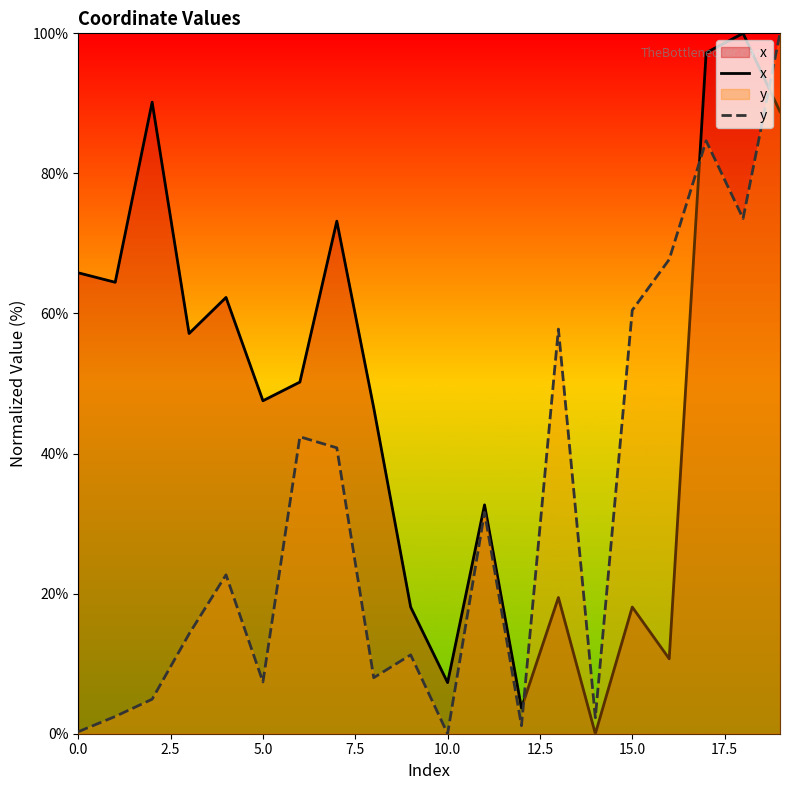

In y, how many points are lower than both neighbors (excluding endpoints)?

6